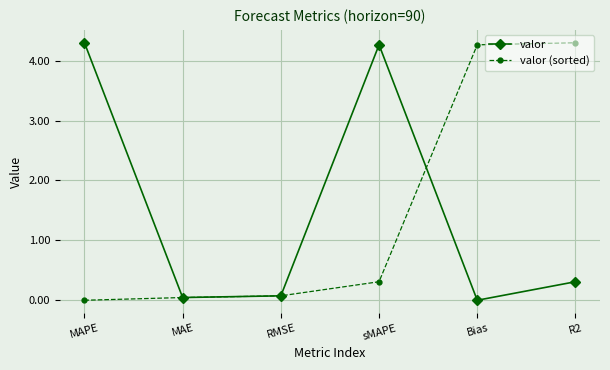

True or false: valor has a value of 0.0 at MAE.

True